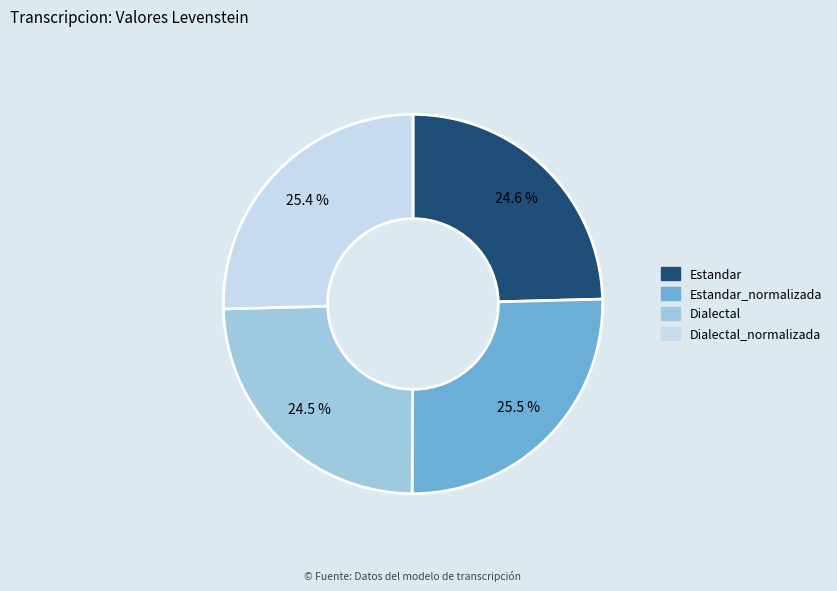

To the nearest percent, what is the difference between the largest and smallest slice percentages?

1%